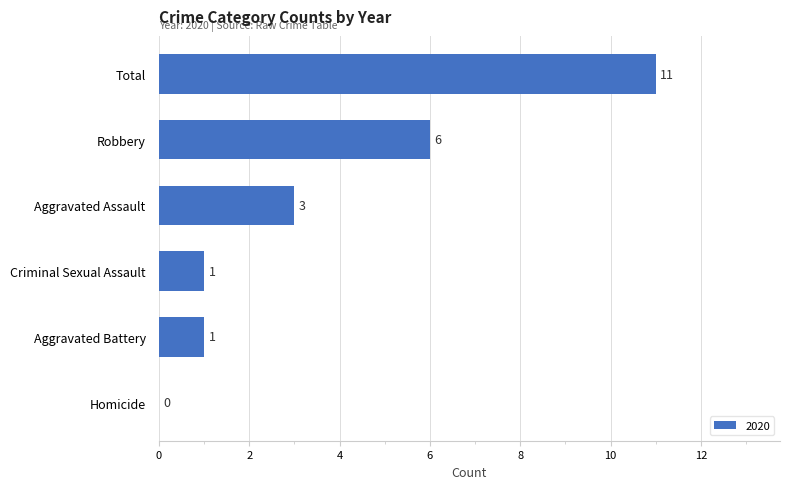

The chart shows a value of 11 at Total. True or false?

True